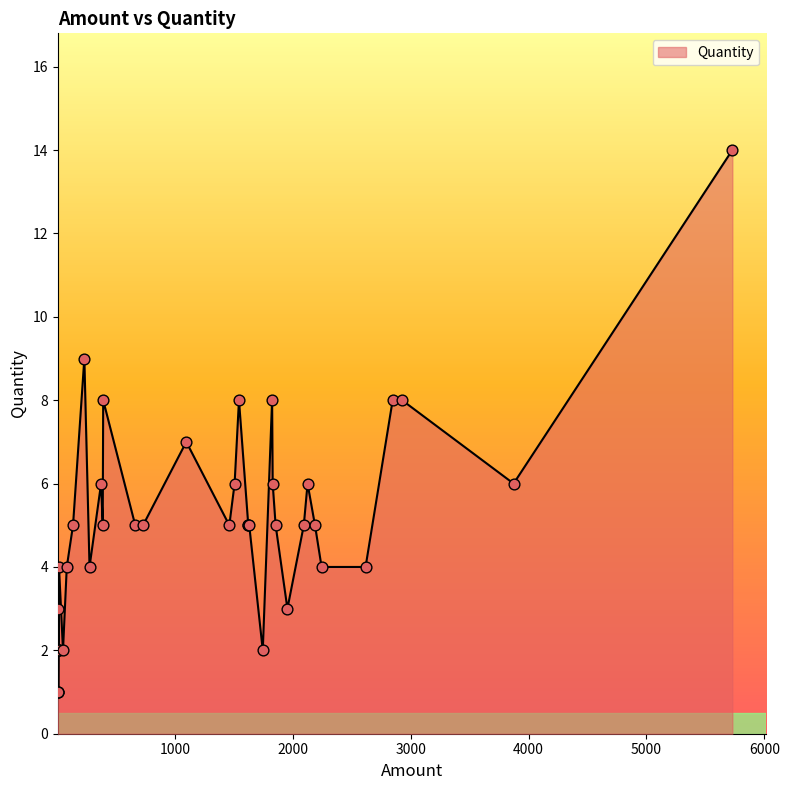

Between 1622 and 2847, which is larger?

2847